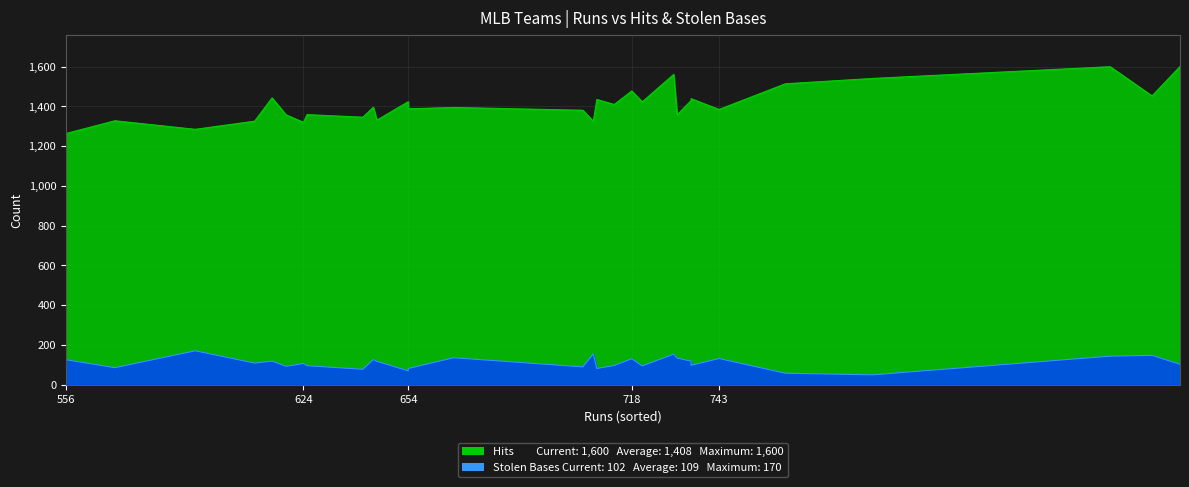

How many values in the Stolen Bases series are below 108?

15